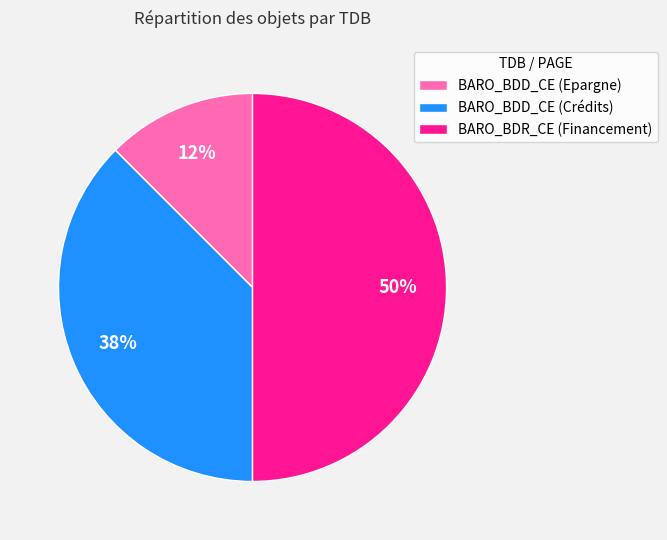

Between BARO_BDD_CE (Epargne) and BARO_BDR_CE (Financement), which is larger?

BARO_BDR_CE (Financement)